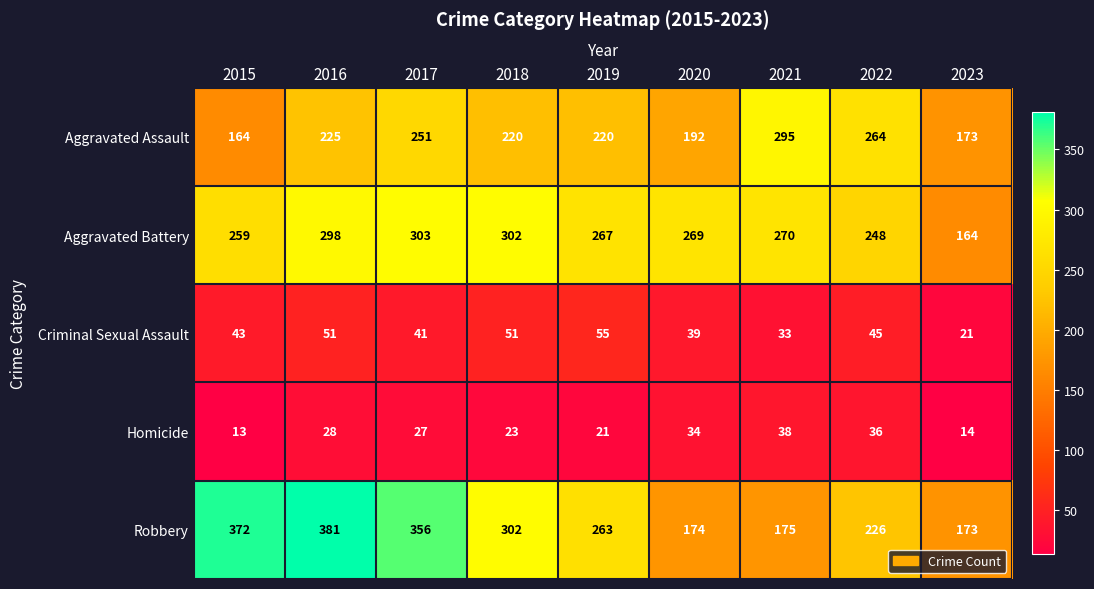

The Robbery series shows 428 at 2019. True or false?

False